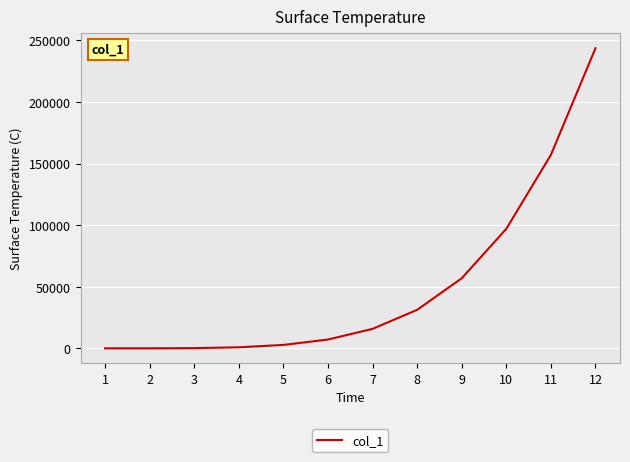

Is it true that the value at 7 is 15802.0?

True